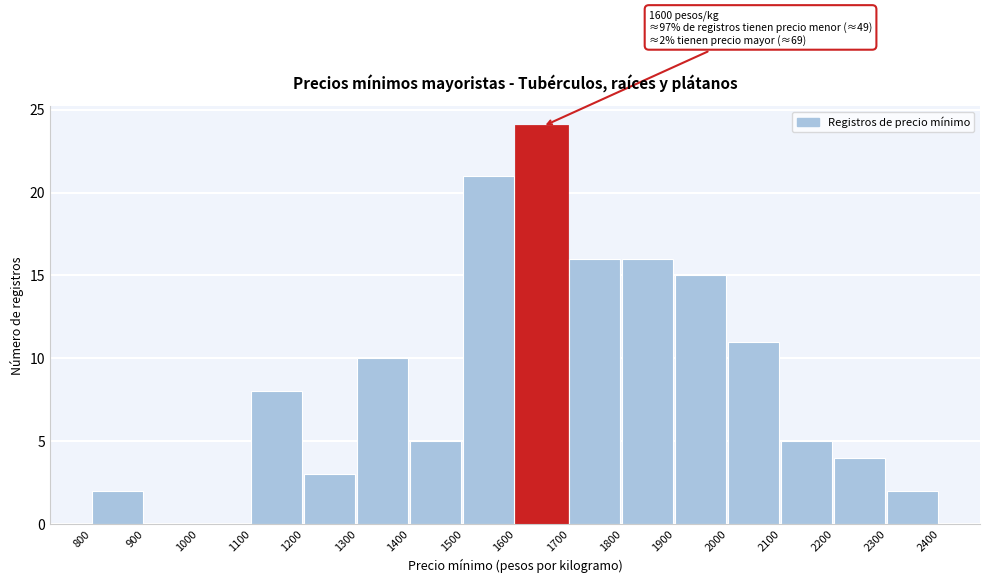

Over which range of the x-axis is the bar tallest?

1600 to 1700